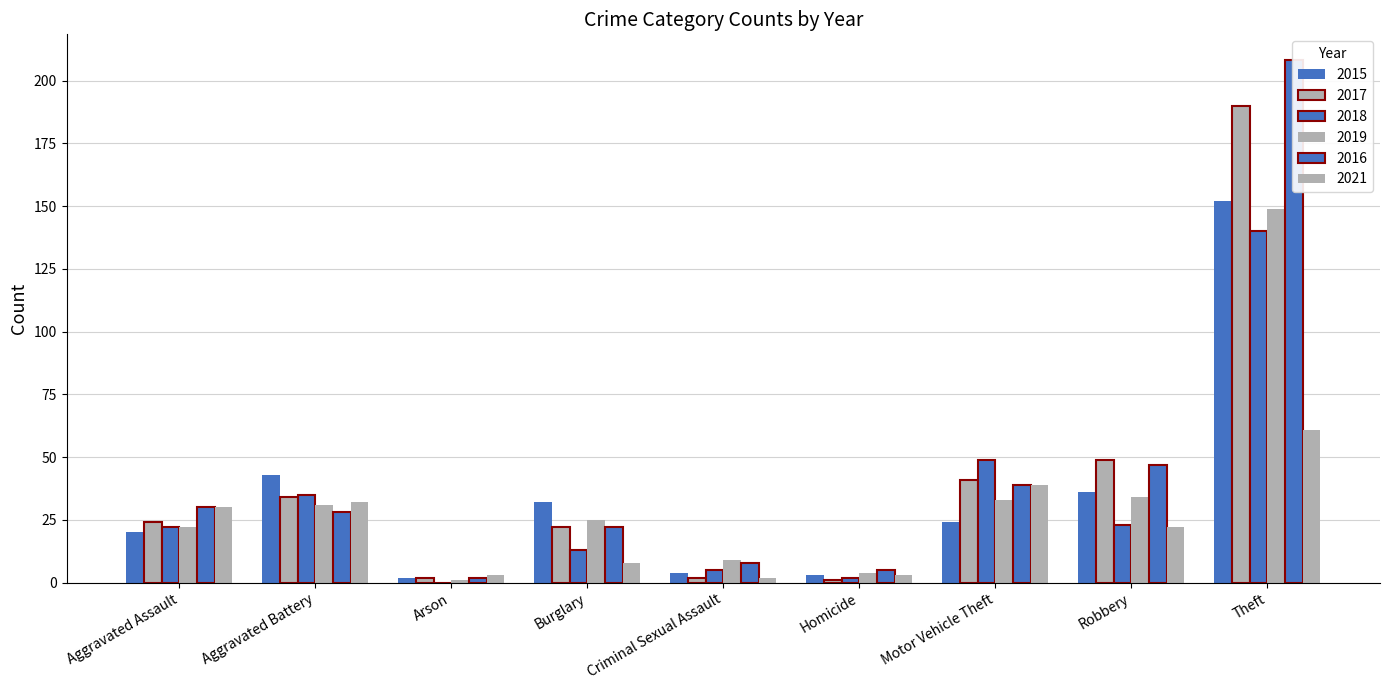

What are all the series names shown in the legend?

2015, 2017, 2018, 2019, 2016, 2021